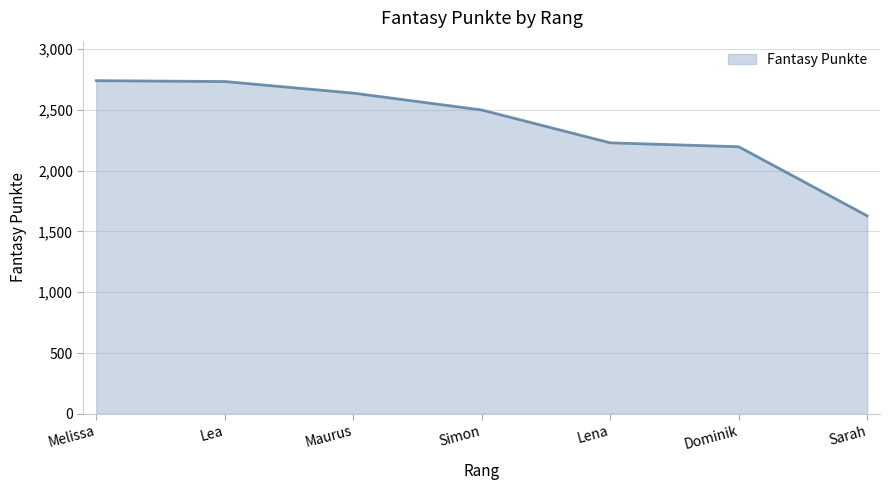

What is the greatest value displayed?

2739.0